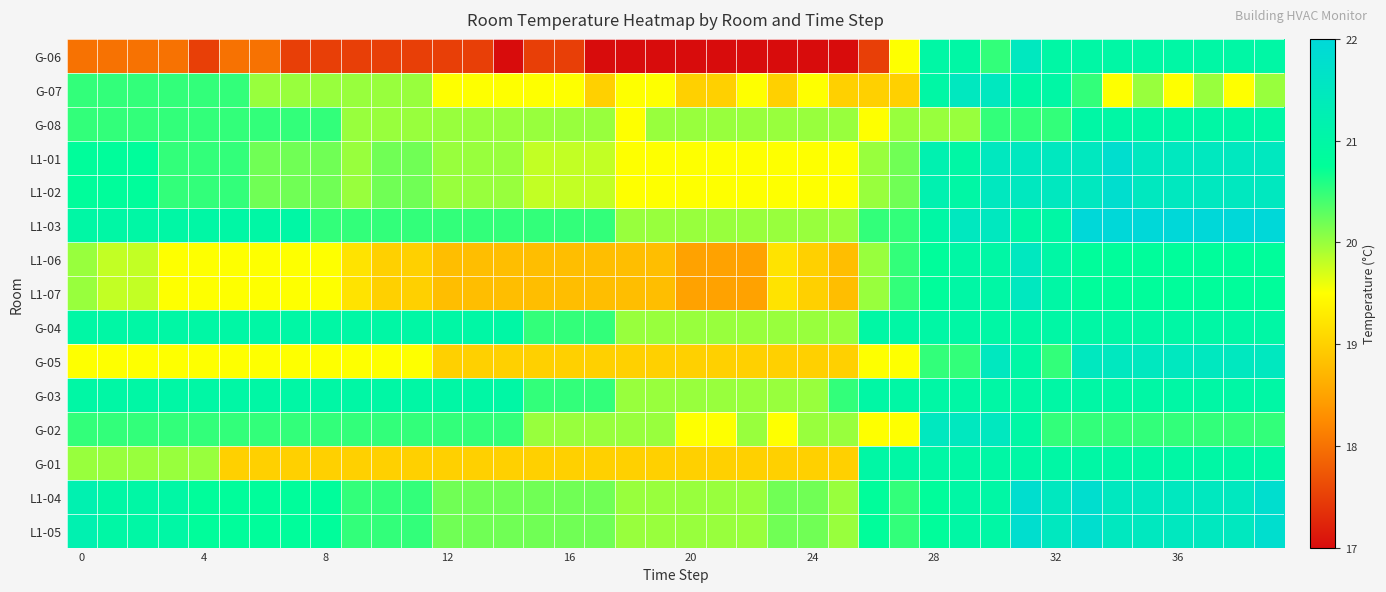

At which category is the sum across all series the highest?

31